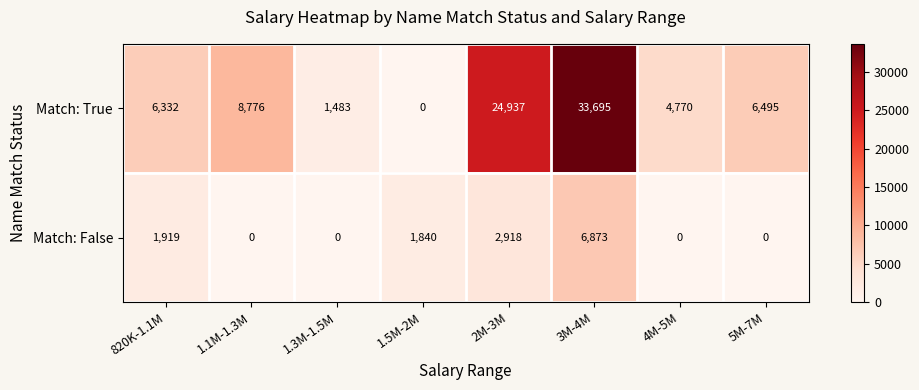

Reading left to right, extract all data points from this chart.

Match: True: 820K-1.1M=6332	1.1M-1.3M=8776	1.3M-1.5M=1483	1.5M-2M=0	2M-3M=24937	3M-4M=33695	4M-5M=4770	5M-7M=6495
Match: False: 820K-1.1M=1919	1.1M-1.3M=0	1.3M-1.5M=0	1.5M-2M=1840	2M-3M=2918	3M-4M=6873	4M-5M=0	5M-7M=0